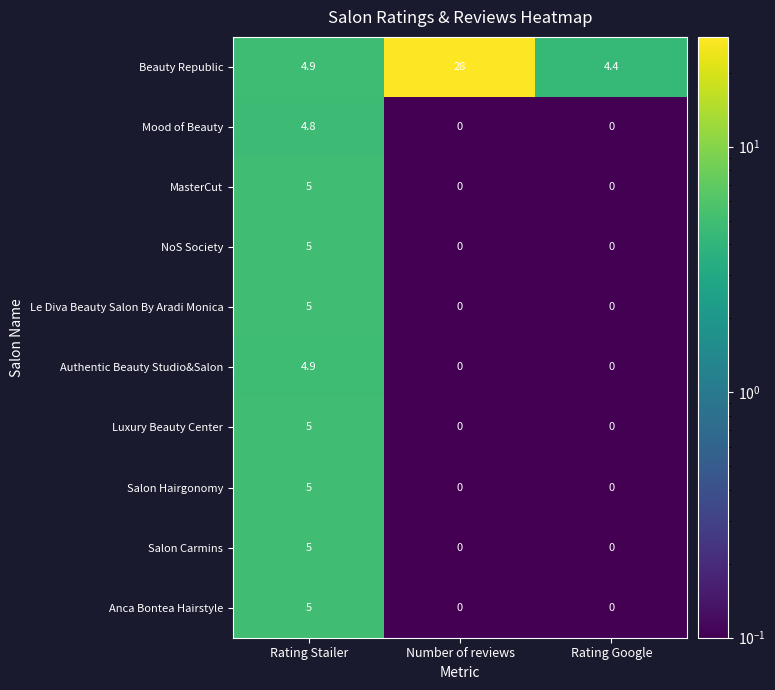

At how many categories does at least one series exceed 25?

1